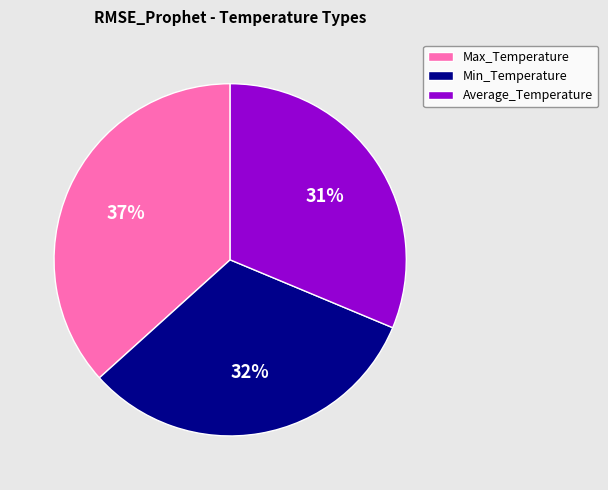

Does Min_Temperature represent more than half of the total?

No